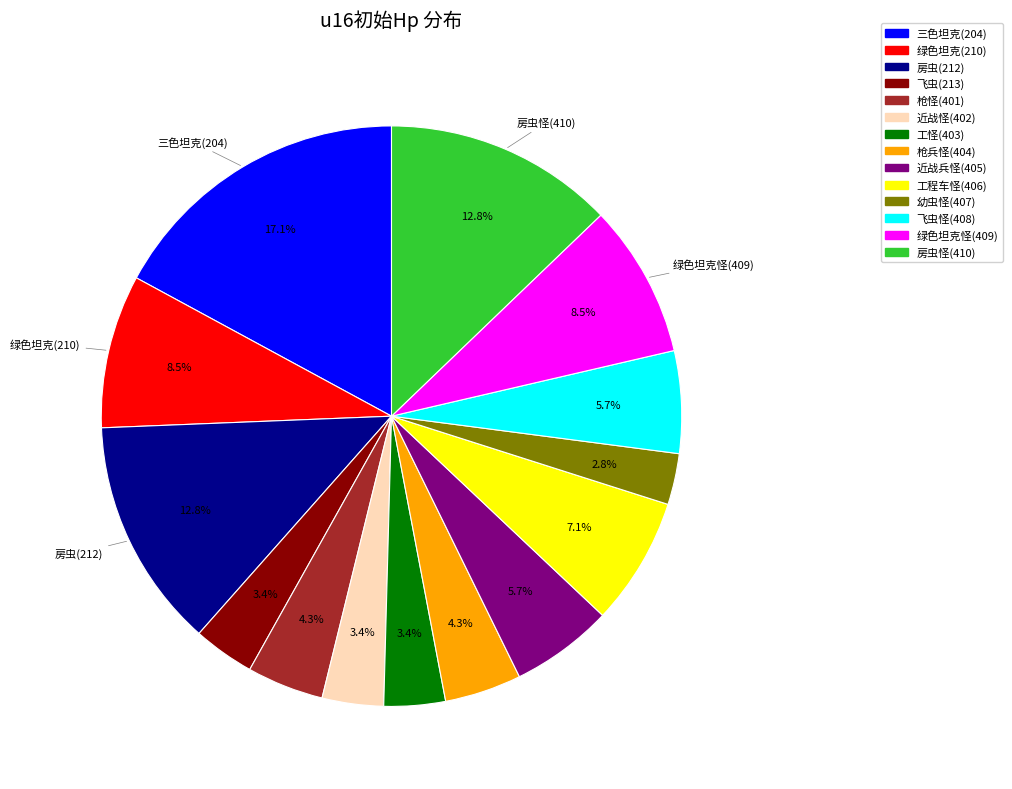

Count the number of slices in the pie.

14